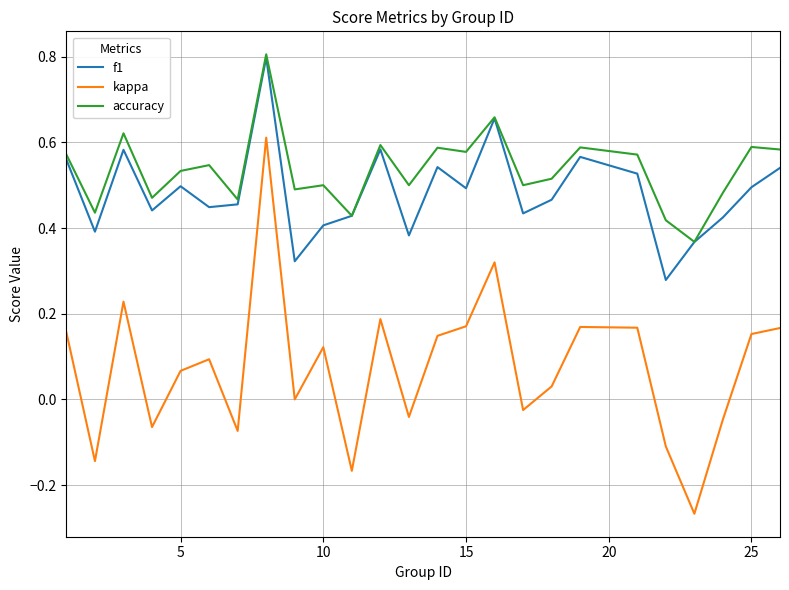

Which series has the widest spread of values?

kappa